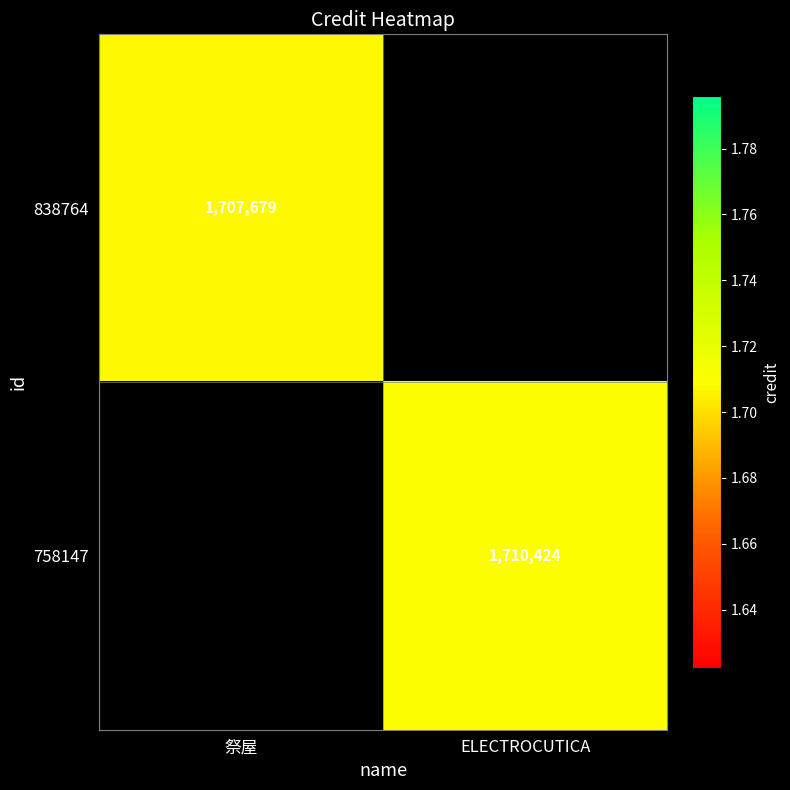

Is the value of 838764 at 祭屋 greater than the value of 758147 at ELECTROCUTICA?

No